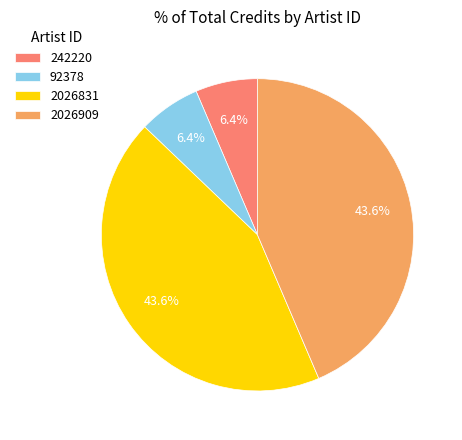

To the nearest percent, what is the difference between the largest and smallest slice percentages?

37%